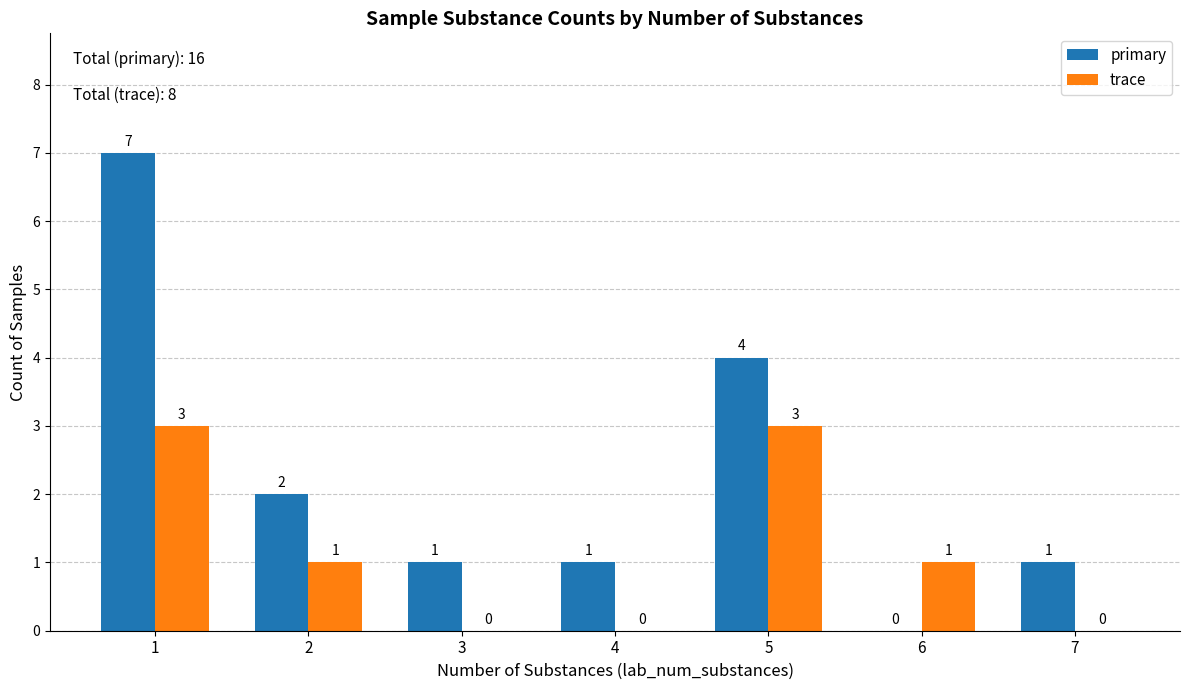

At which category is the sum across all series the highest?

1